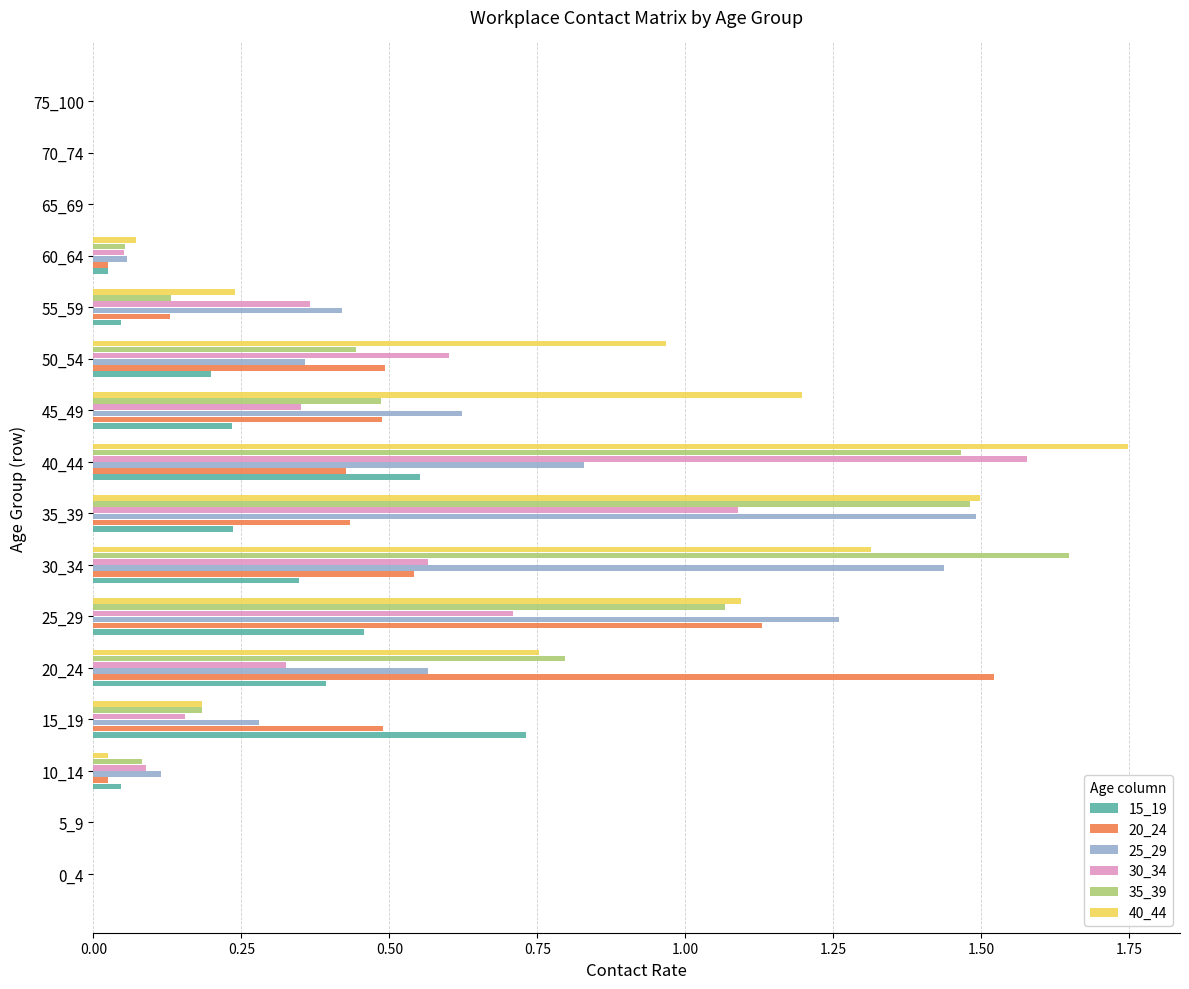

Is the value of 40_44 at 40_44 greater than the value of 30_34 at 0_4?

Yes